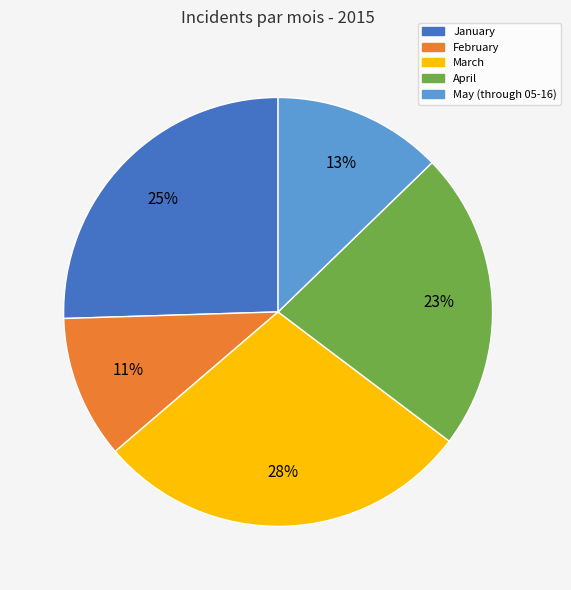

What percentage is the January slice, to the nearest percent?

25%